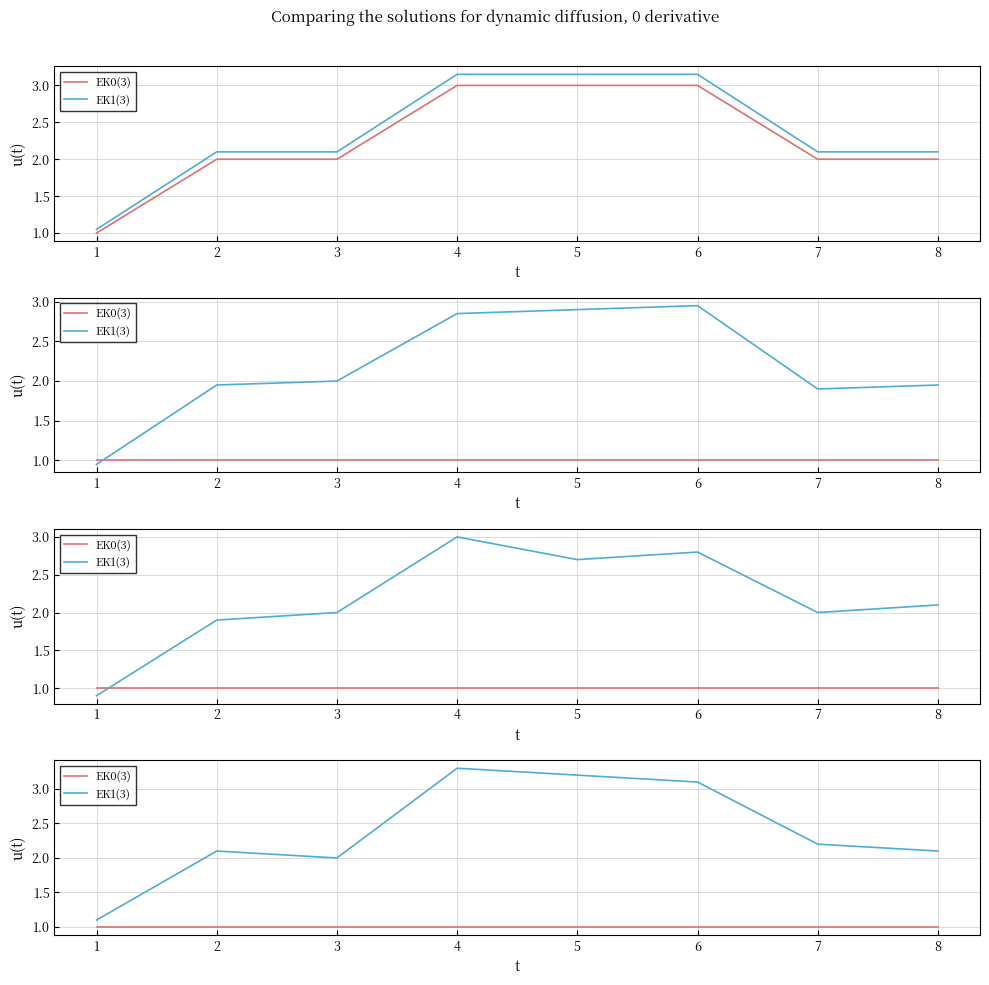

True or false: EK0(3) and EK1(3) cross at least once.

False